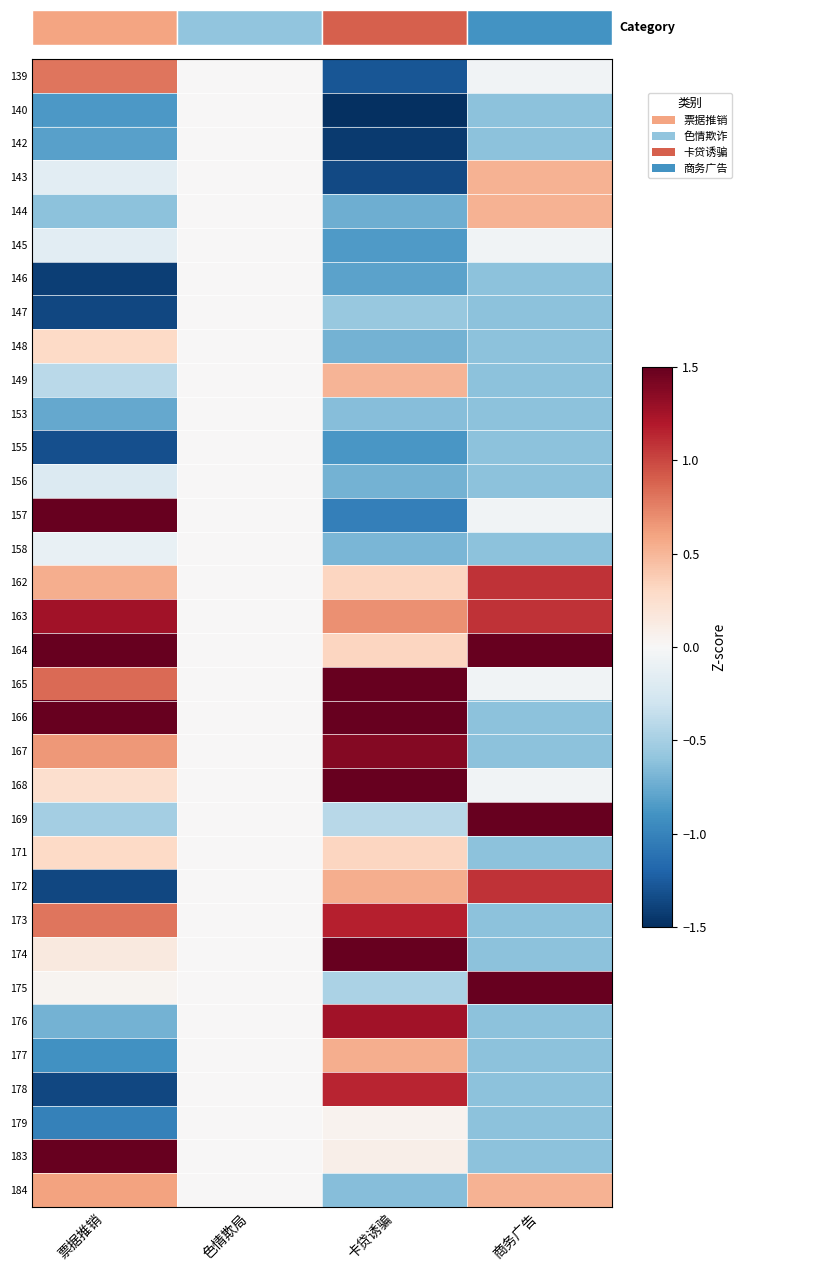

At which category is the sum across all series the highest?

卡贷诱骗